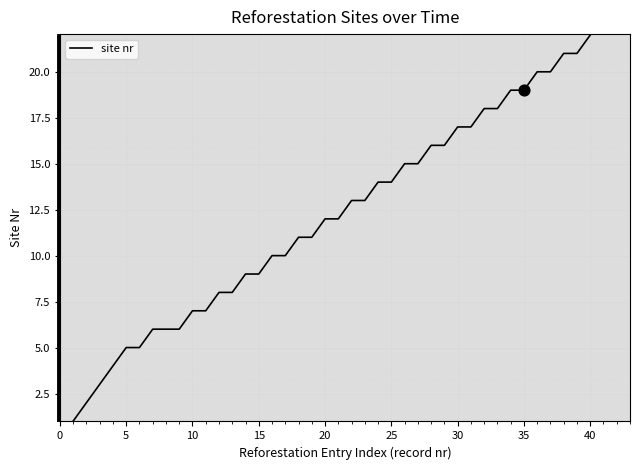

What is the difference between the maximum and minimum values?

21